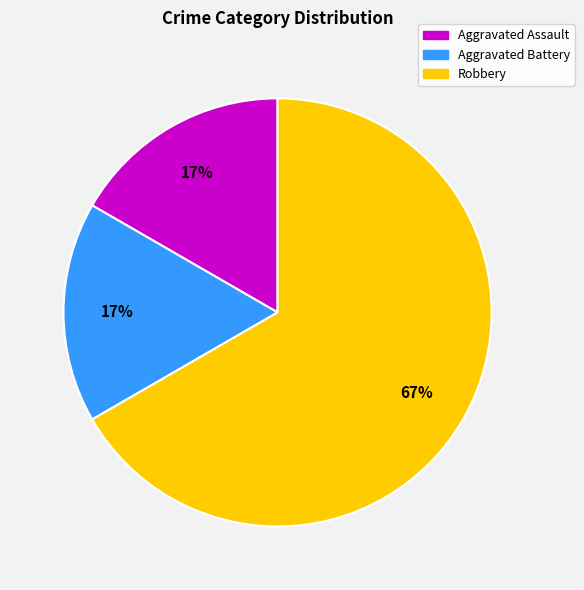

What is the majority slice?

Robbery